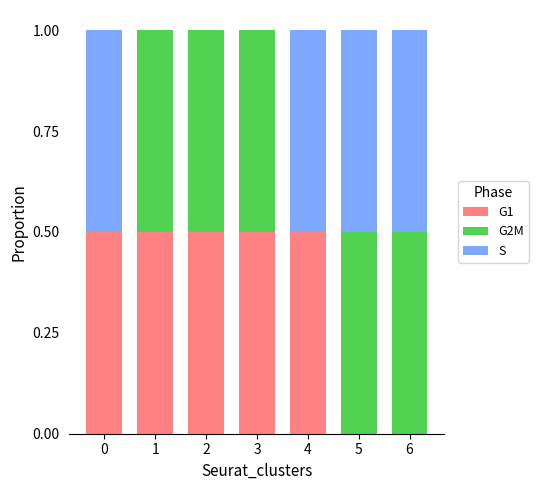

What is the total value across all series at 3?

1.0